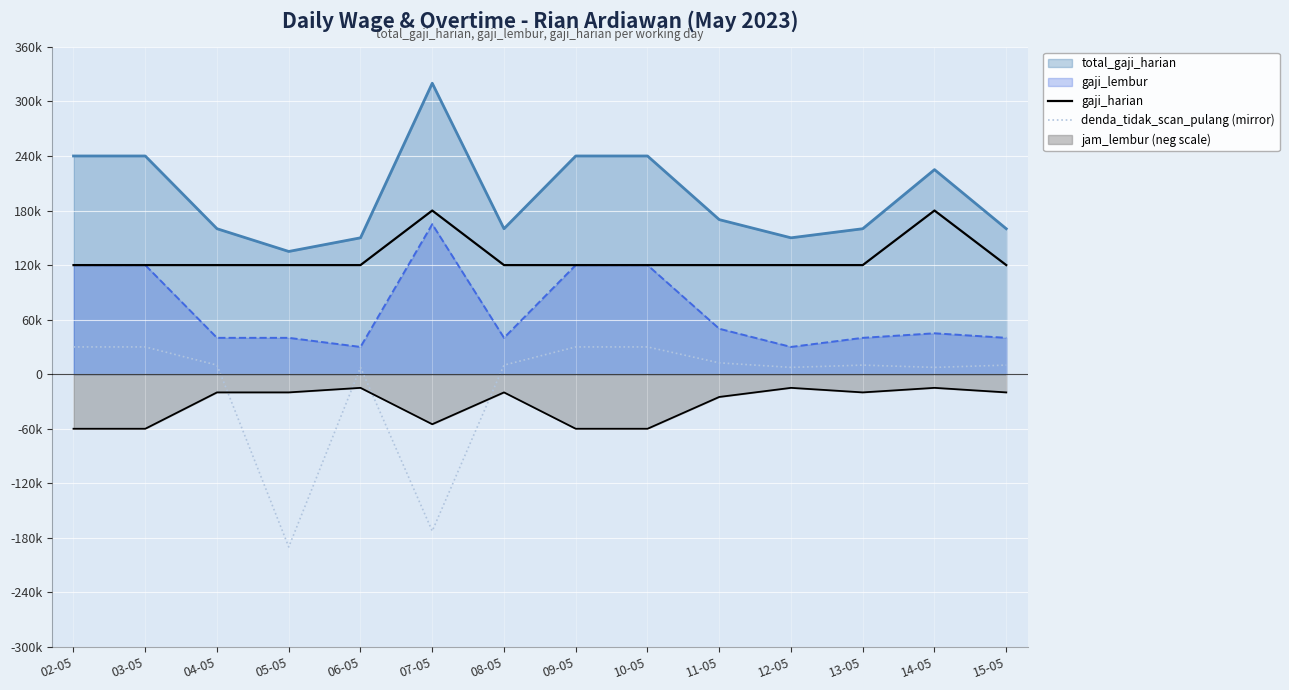

In gaji_harian, how many points are higher than both neighbors (excluding endpoints)?

2